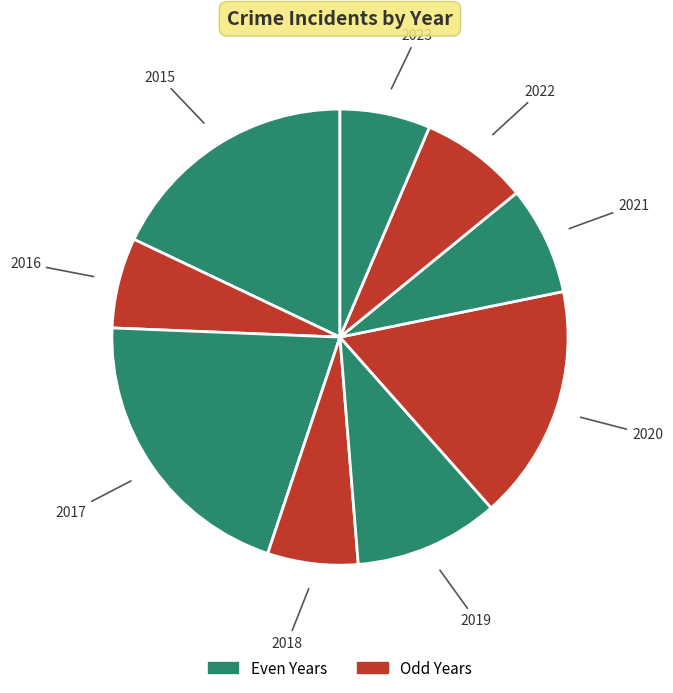

Rank the categories by value from lowest to highest.

2016, 2018, 2023, 2021, 2022, 2019, 2020, 2015, 2017